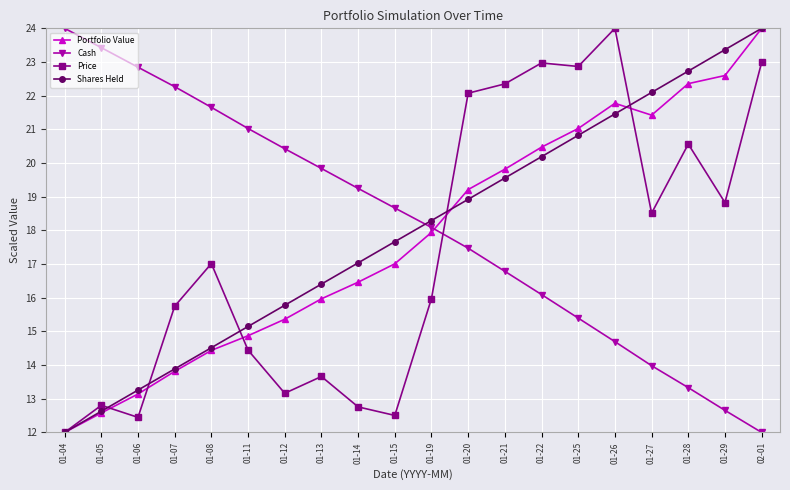

True or false: Price has a value of 24.0 at 01-26.

True